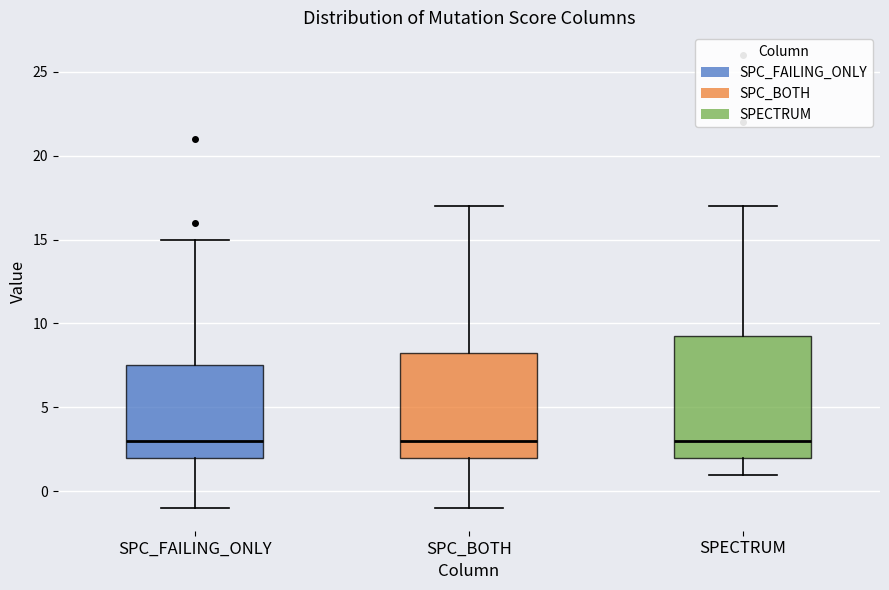

Reading left to right, read every box against the y-axis: the position of its median line, the range the box covers, and the ends of its whiskers. The values are not printed on the chart, so give them approximately, as read against the axis.

SPC_FAILING_ONLY: median 3.0, box 2.0 to 7.5, whiskers -1.0 to 15.0
SPC_BOTH: median 3.0, box 2.0 to 8.5, whiskers -1.0 to 17.0
SPECTRUM: median 3.0, box 2.0 to 9.5, whiskers 1.0 to 17.0